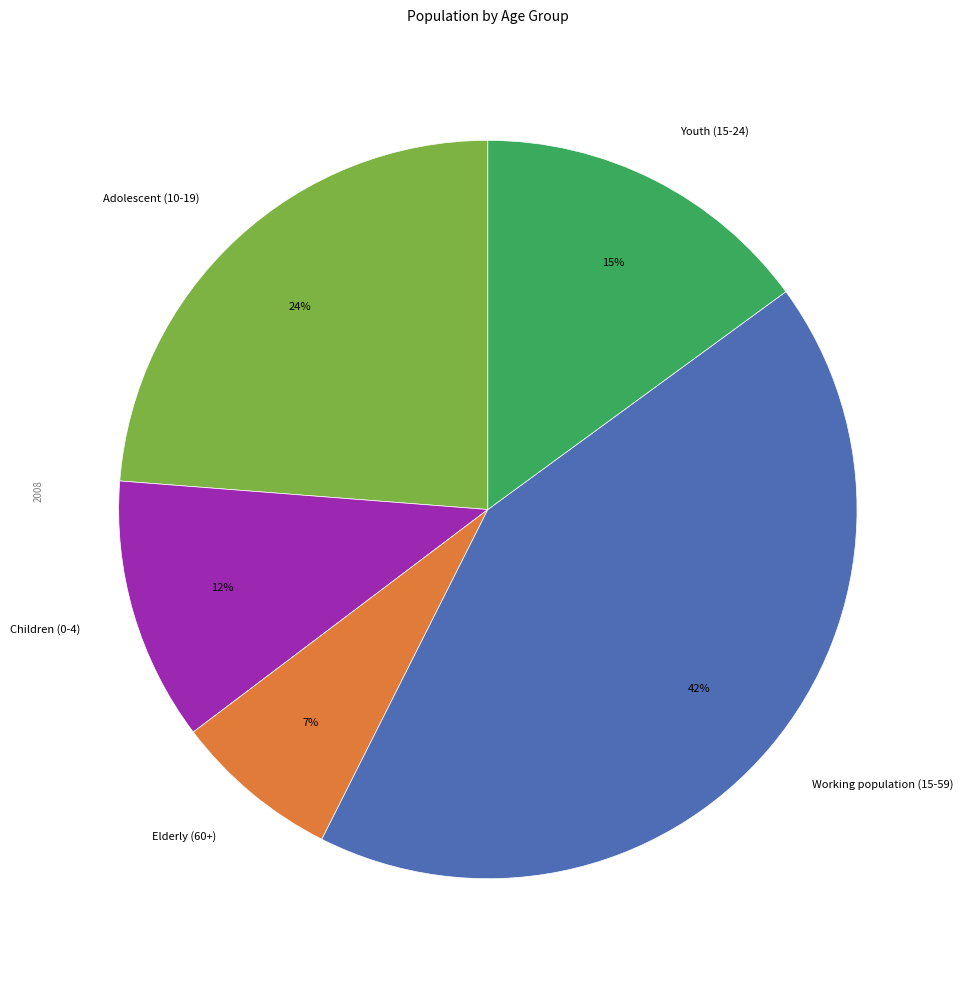

What is the ratio of the value at Elderly (60+) to the value at Youth (15-24)?

0.5